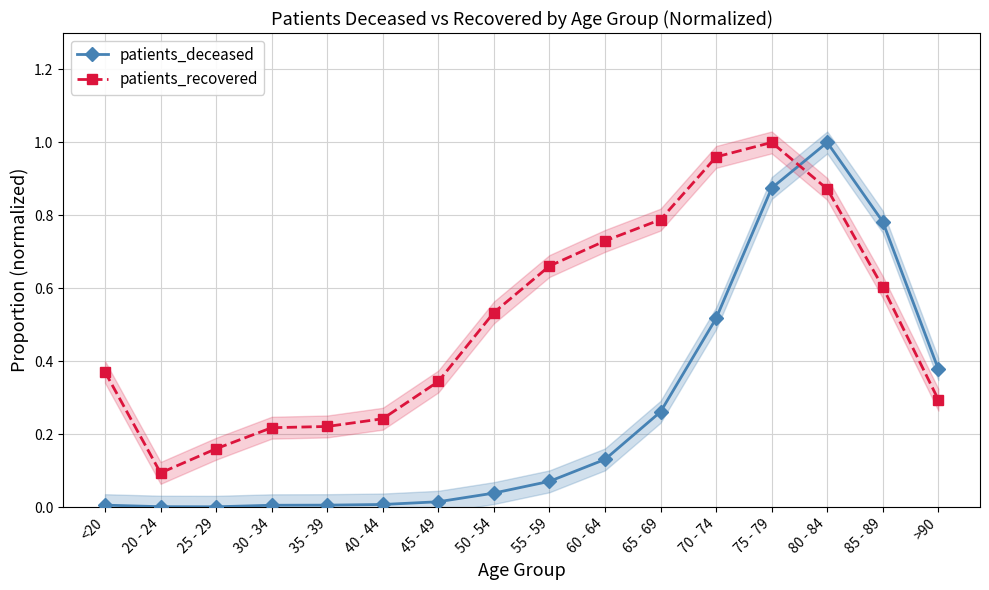

What is the difference between the highest and lowest values at 25 - 29?

0.2